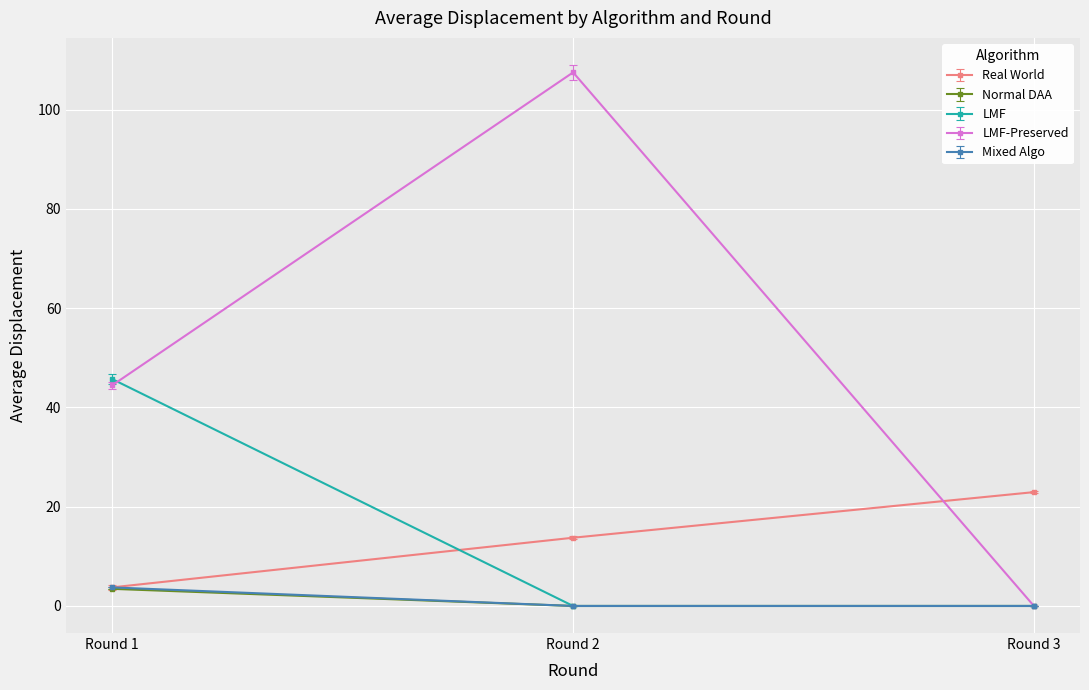

What is the total value across all series at Round 1?

101.1